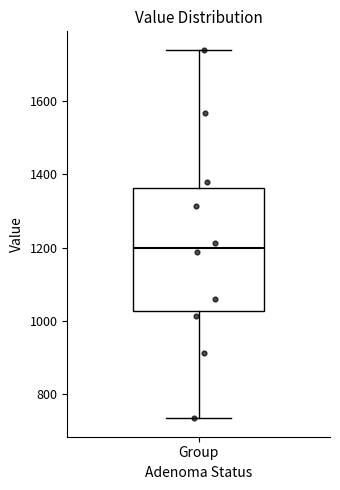

Transcribe this box plot: give where the median line is, the range the box spans, and where the two whiskers end, as read against the y-axis. The values are not printed on the chart, so give them approximately, as read against the axis.

median 1200, box 1020 to 1360, whiskers 740 to 1740